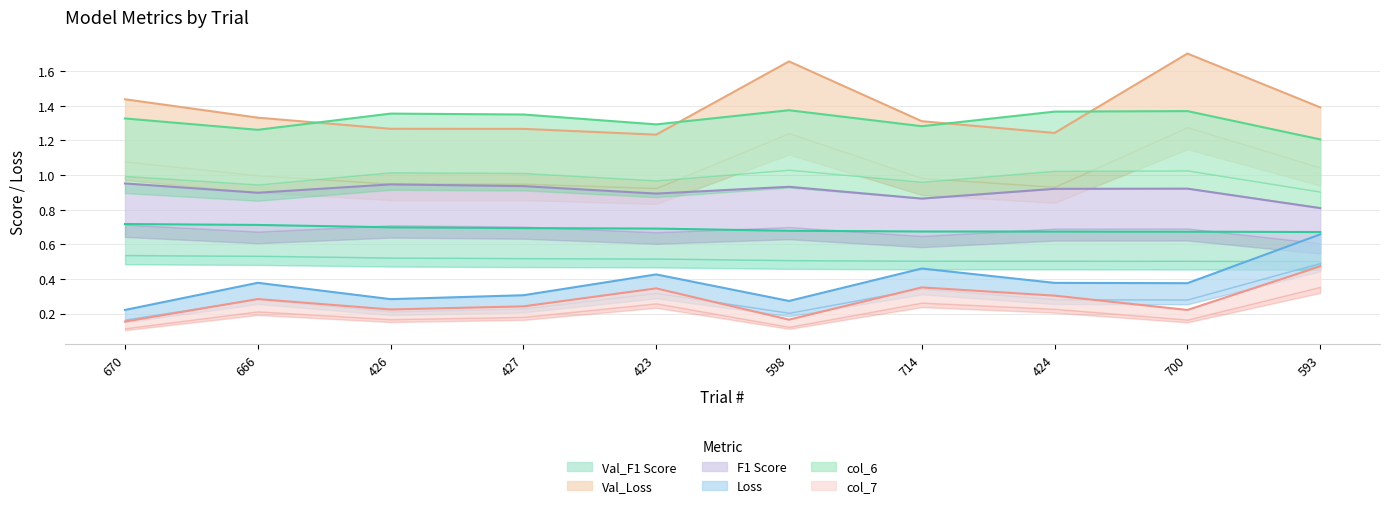

True or false: Loss and col_6 intersect in this chart.

False